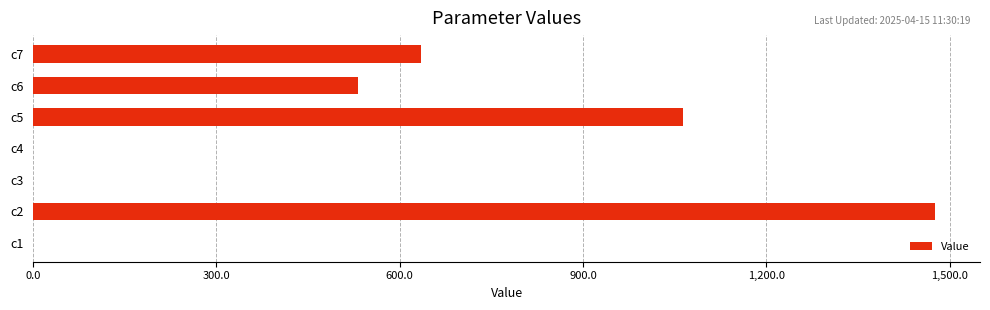

At which label is the value closest to 738?

c7